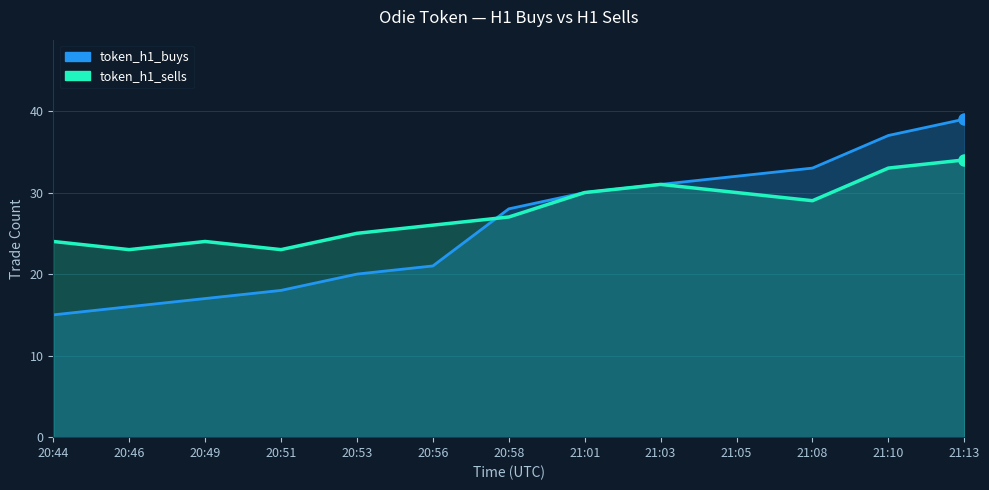

How many data points in token_h1_buys are above 28?

6